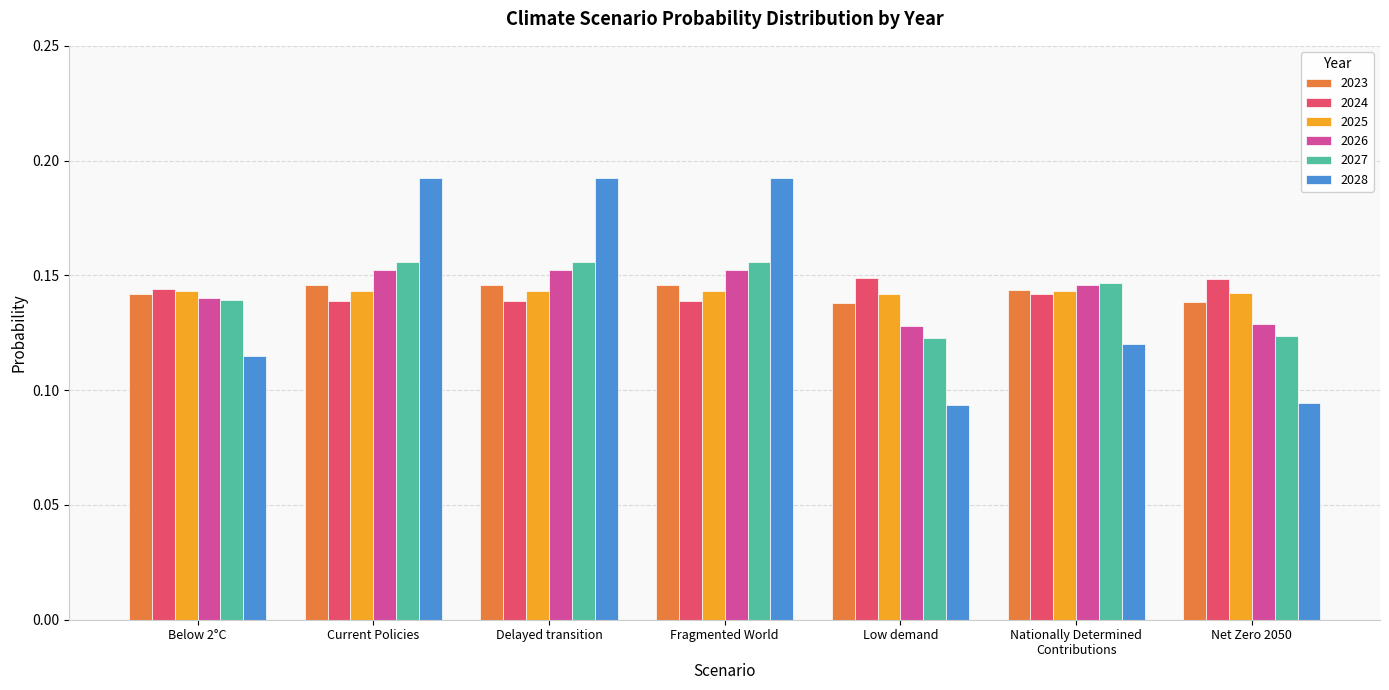

What is the sum of all 2025 values?

1.0